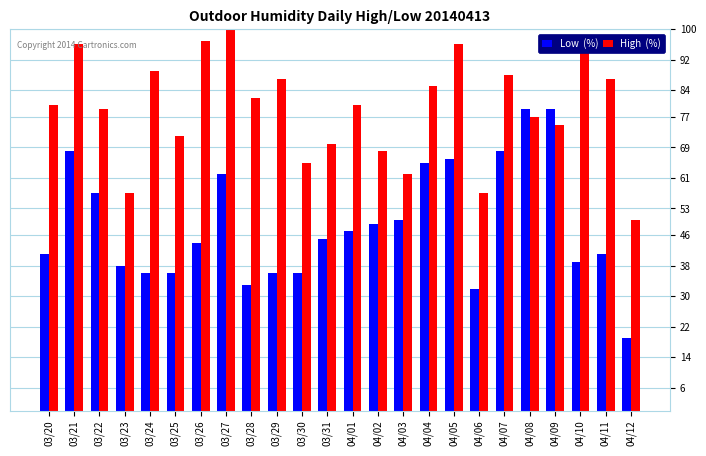

What is the spread (max minus min) of values at 03/25?

36